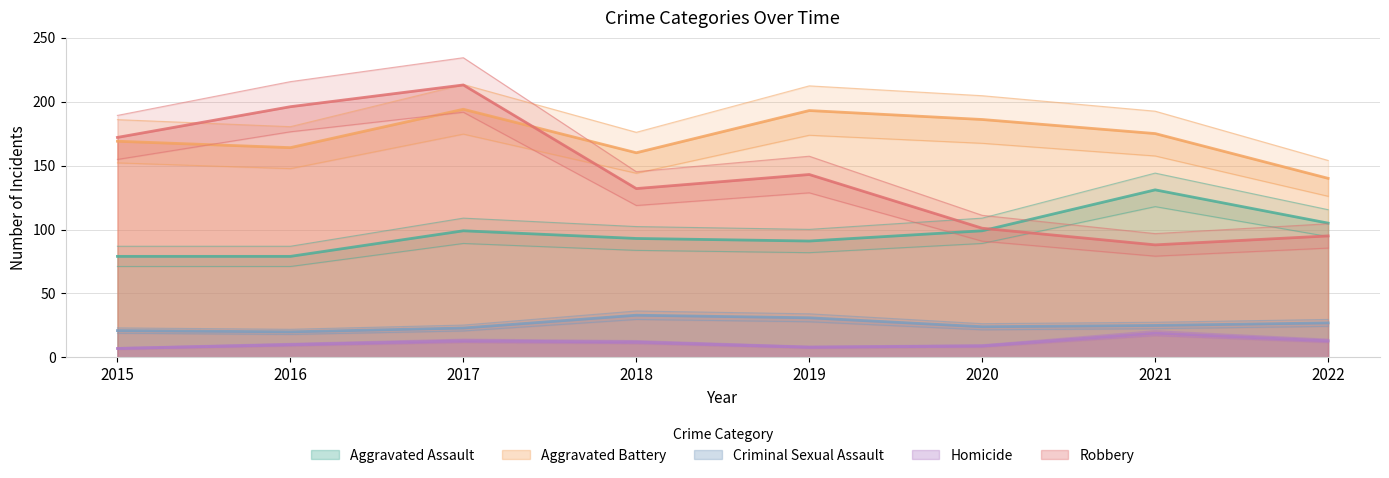

How many data points in Aggravated Battery are above 175?

3